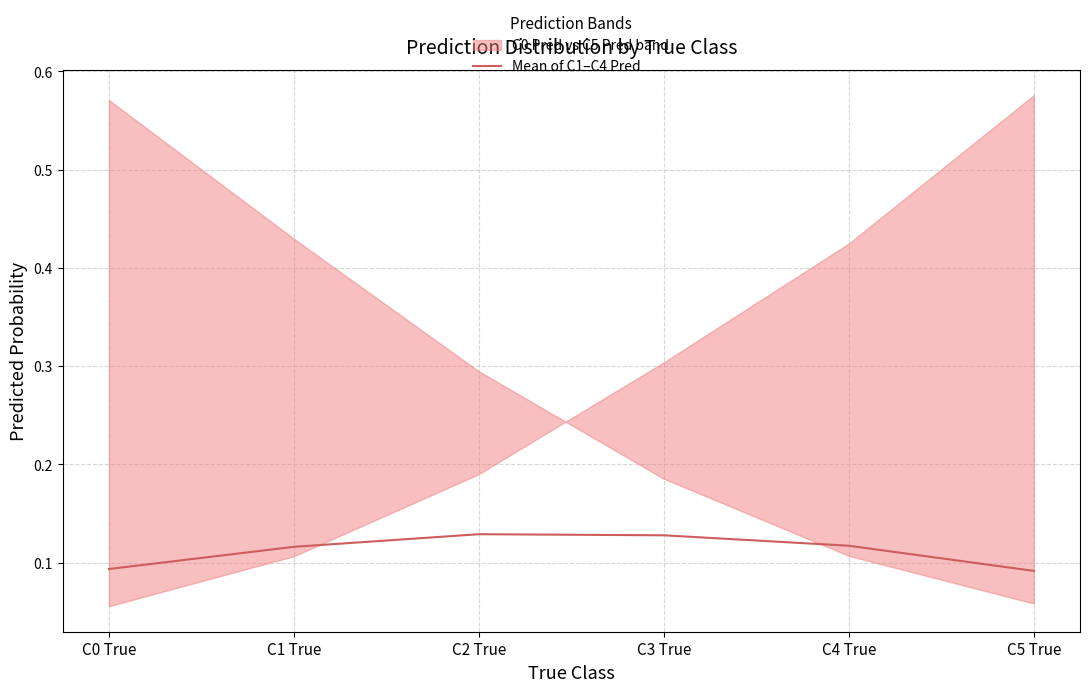

True or false: the data shows 0.1 at C1 True.

True